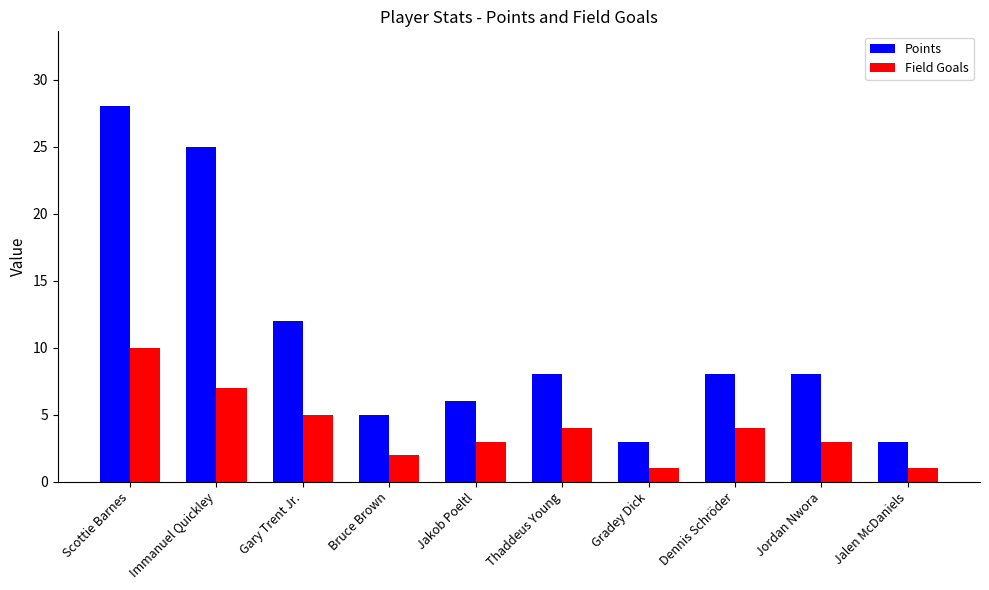

Read the Field Goals value at Jordan Nwora.

3